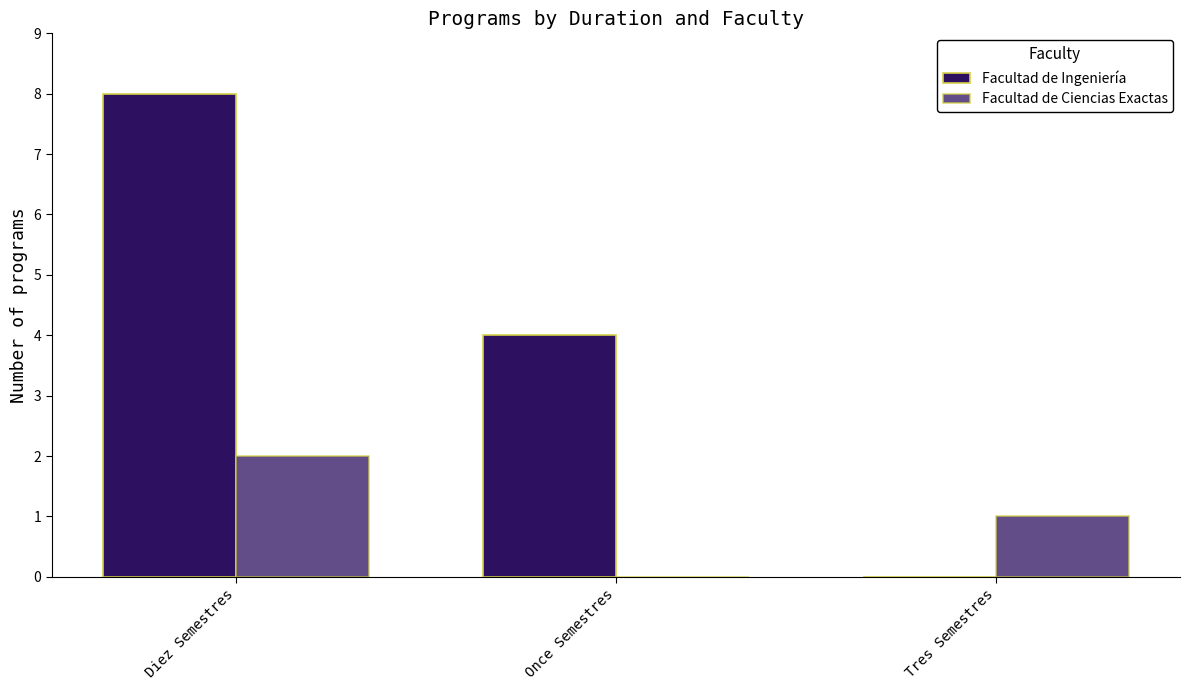

Are the bars grouped side by side (vs. stacked)?

Yes